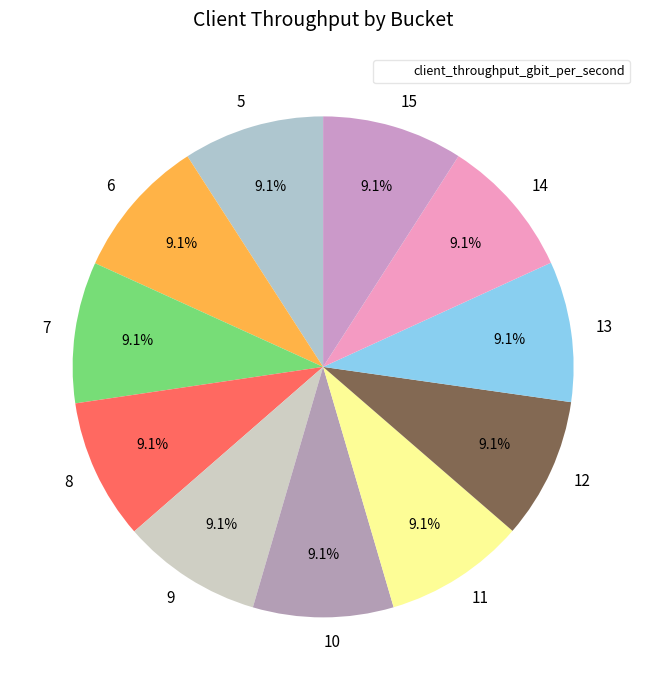

Combined, what portion of the pie is 14 and 11?

18.2%